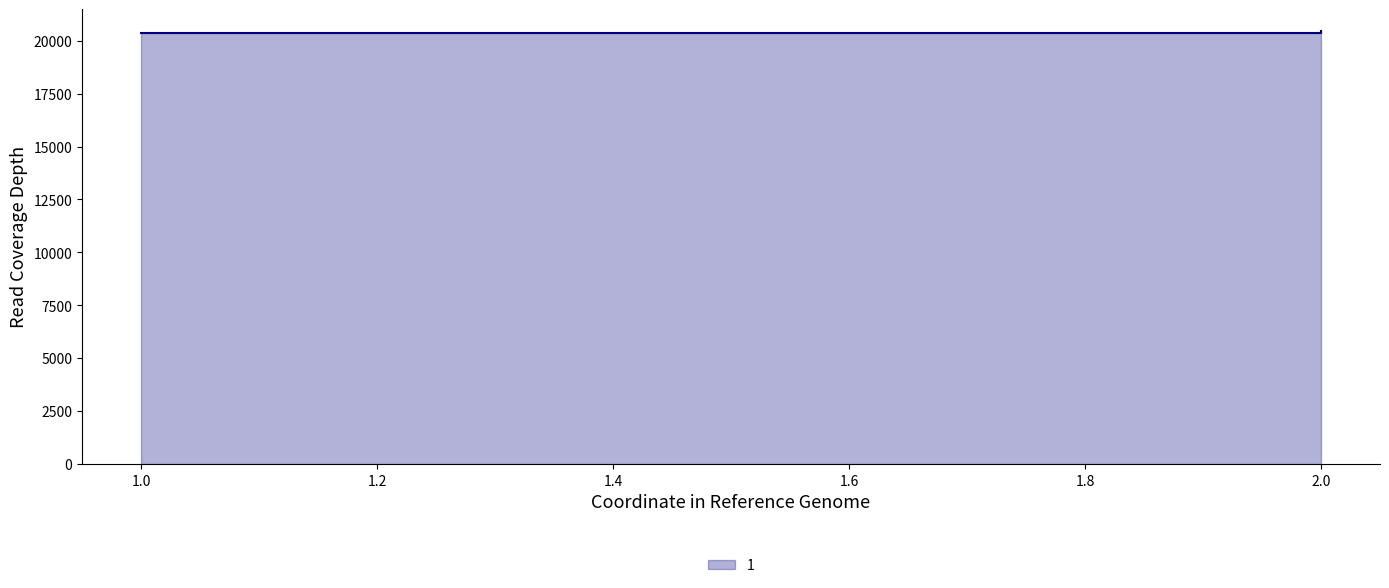

What is the approximate value at 1?

20351.5